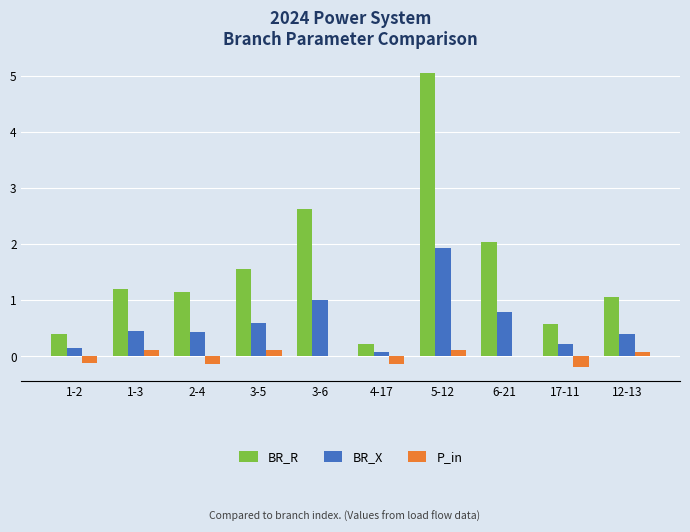

The value of P_in at 3-6 is 0.0. True or false?

True